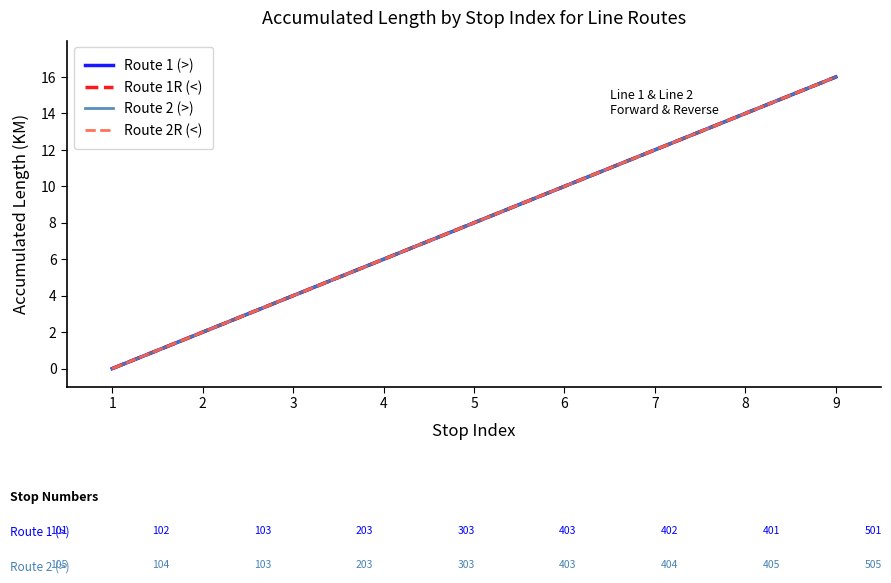

Between 5 and 6, which series saw the biggest shift?

Route 1 (>)